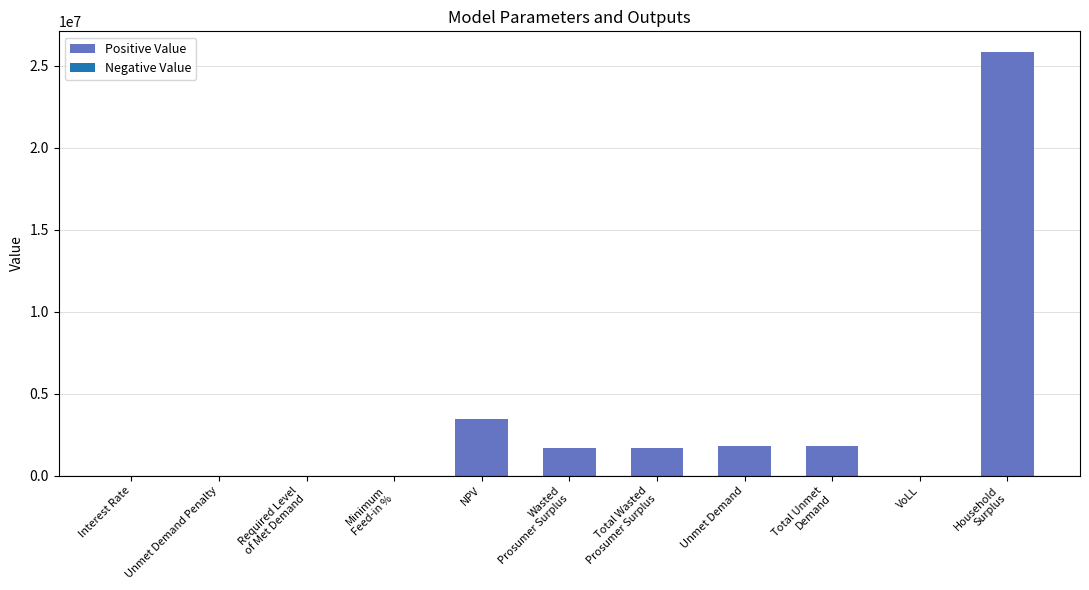

What is the sum of all values?

36241947.6